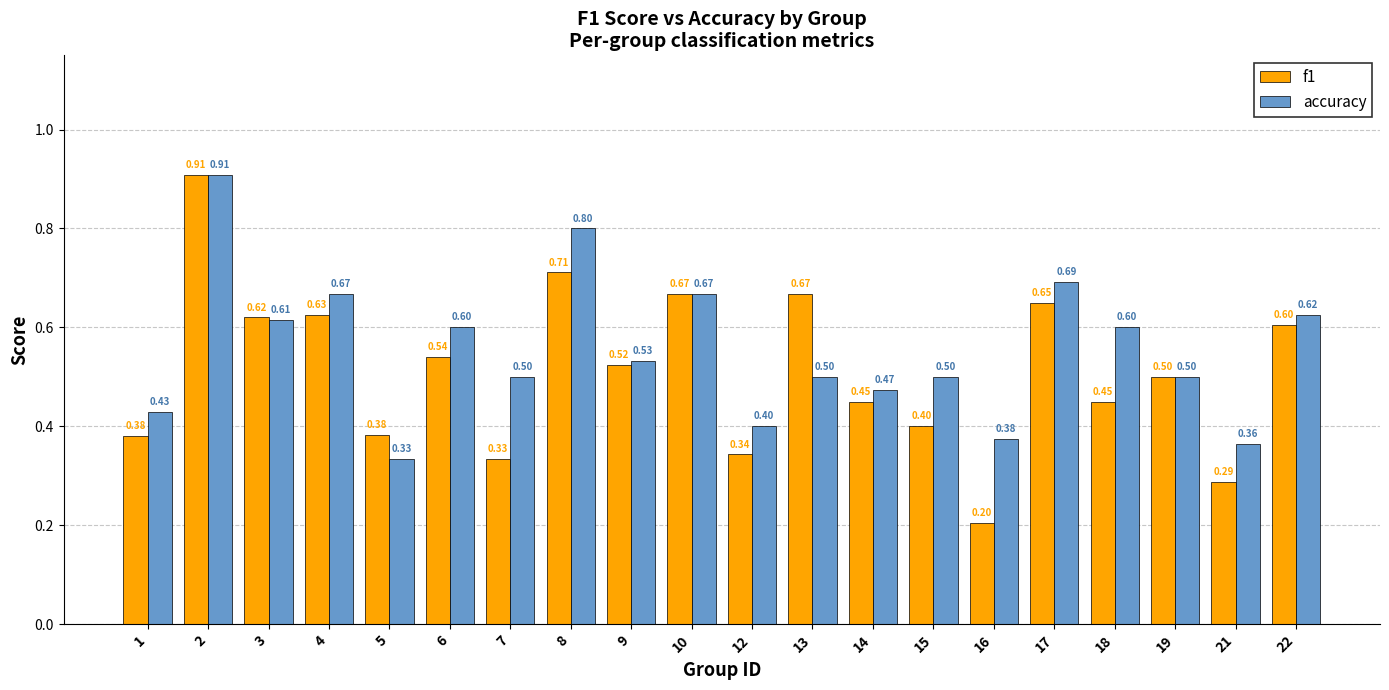

Rank the series by their average value, from highest to lowest.

accuracy, f1